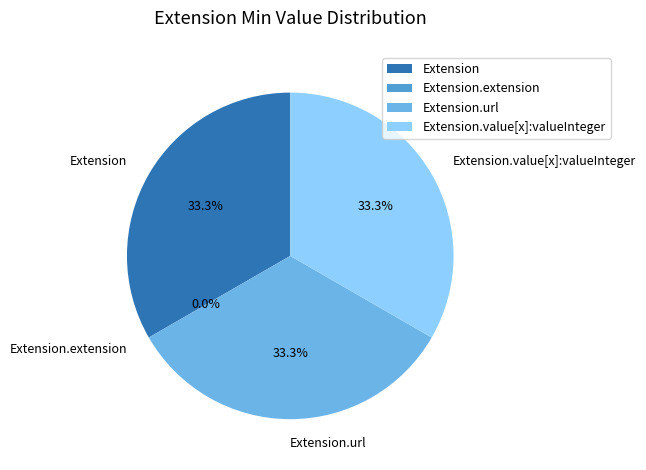

Is it true that Extension.url is 27% of the pie?

False